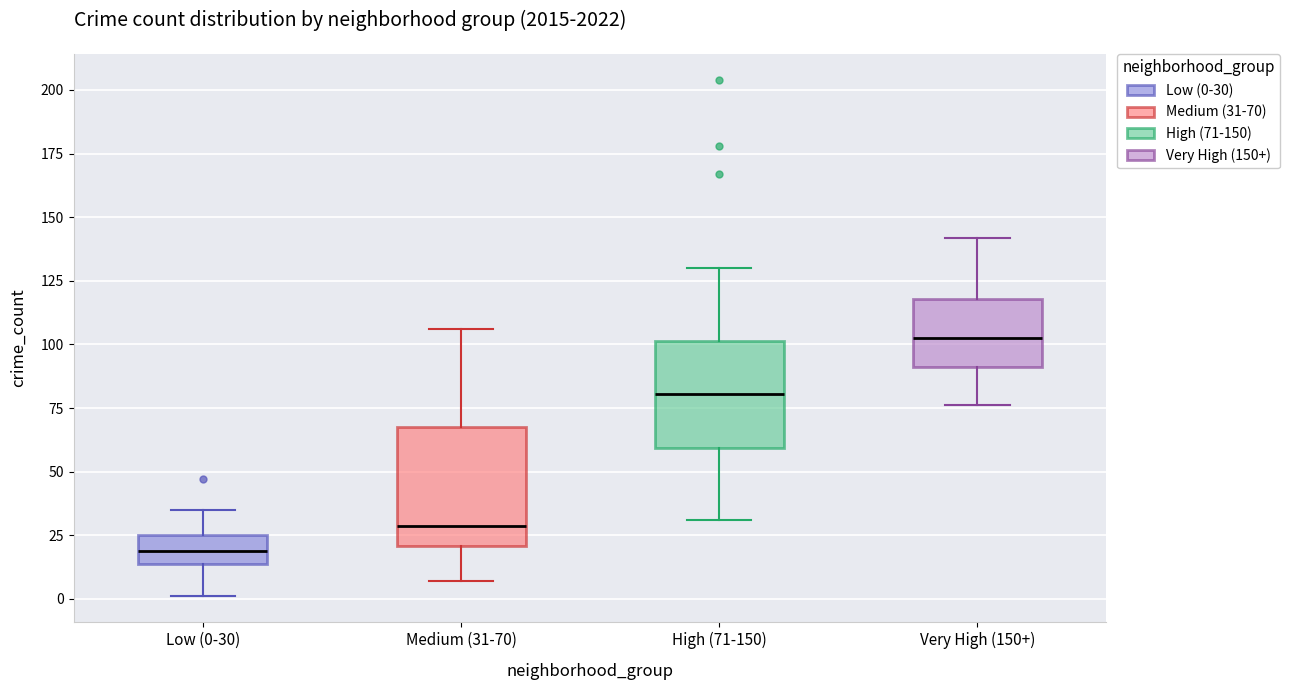

Reading left to right, read every box against the y-axis: the position of its median line, the range the box covers, and the ends of its whiskers. The values are not printed on the chart, so give them approximately, as read against the axis.

Low (0-30): median 20, box 15 to 25, whiskers 0 to 35
Medium (31-70): median 30, box 20 to 70, whiskers 5 to 105
High (71-150): median 80, box 60 to 100, whiskers 30 to 130
Very High (150+): median 105, box 90 to 120, whiskers 75 to 140